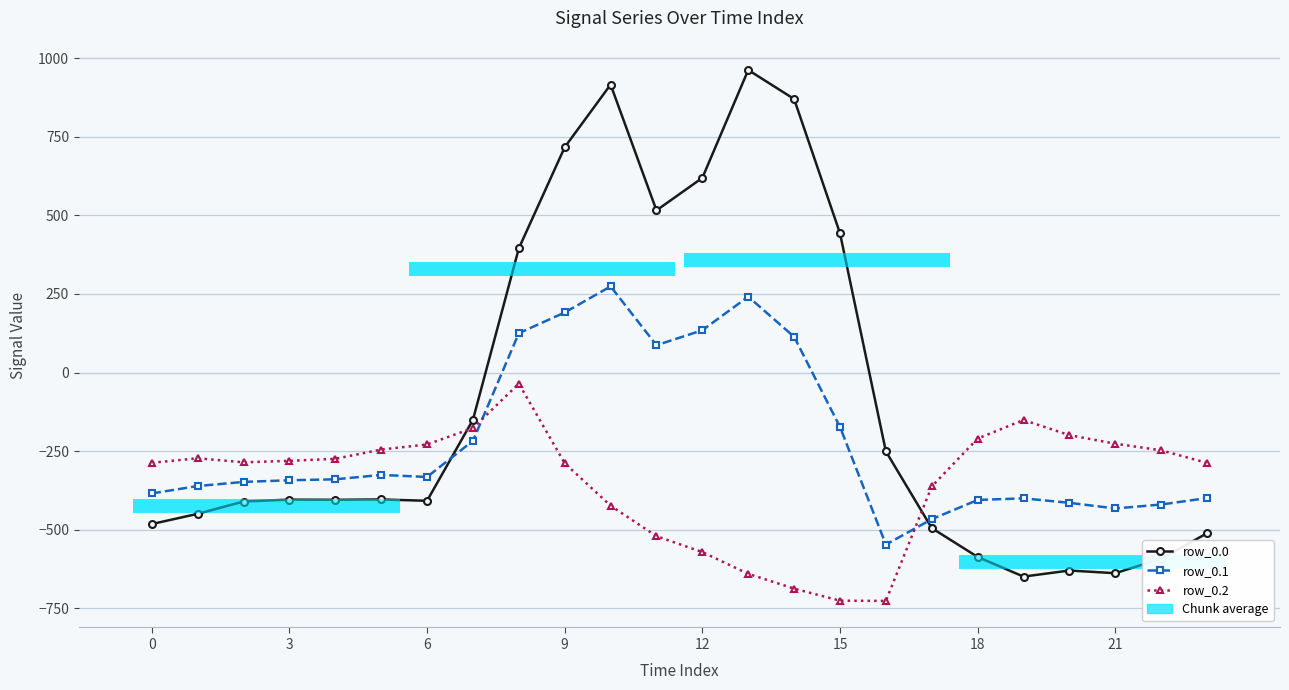

Count the number of data series in this chart.

3